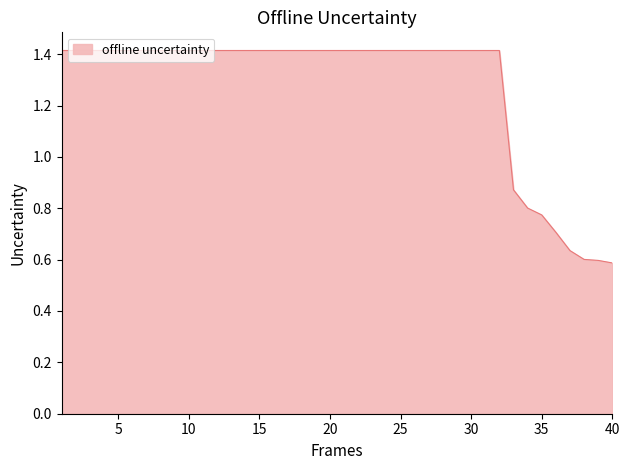

What is the greatest value displayed?

1.4